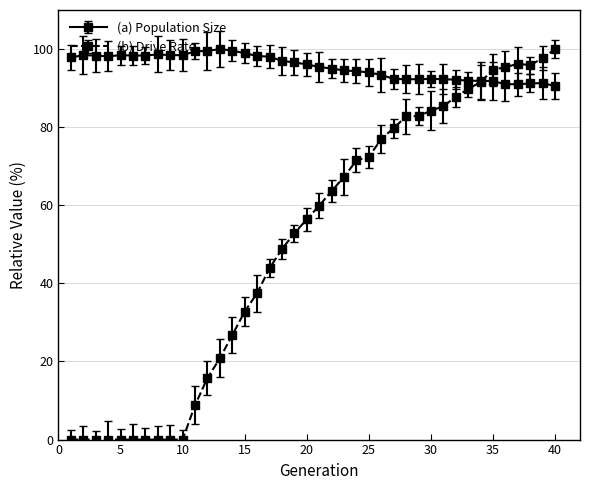

True or false: (b) Drive Rate has more than 0 interior local peaks.

True